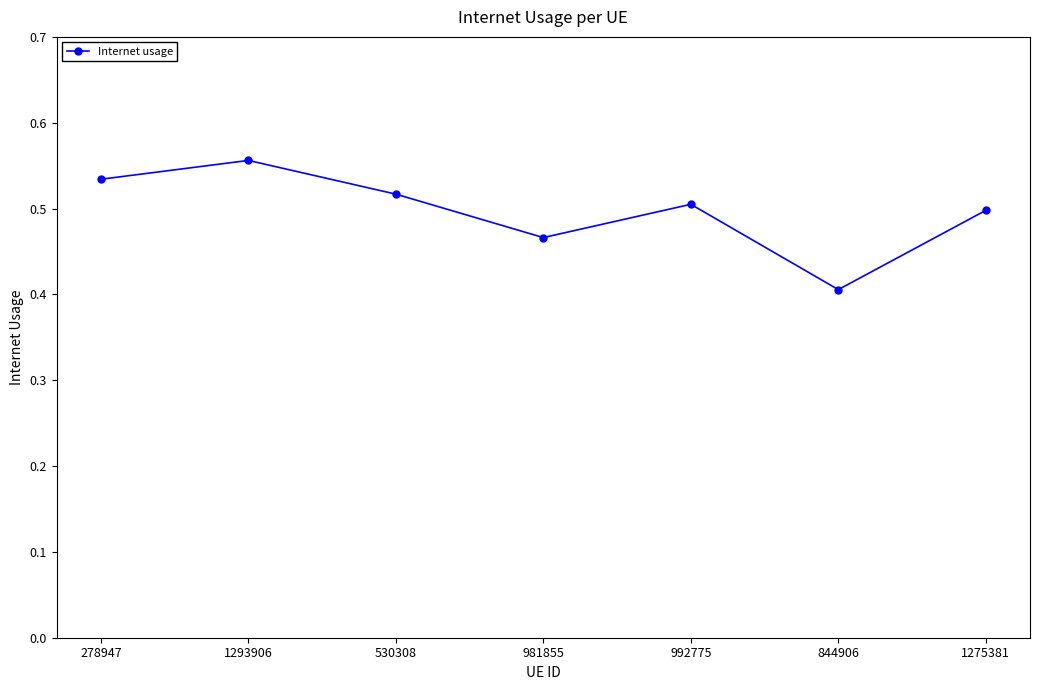

Does the chart display data point markers on the line(s)?

Yes